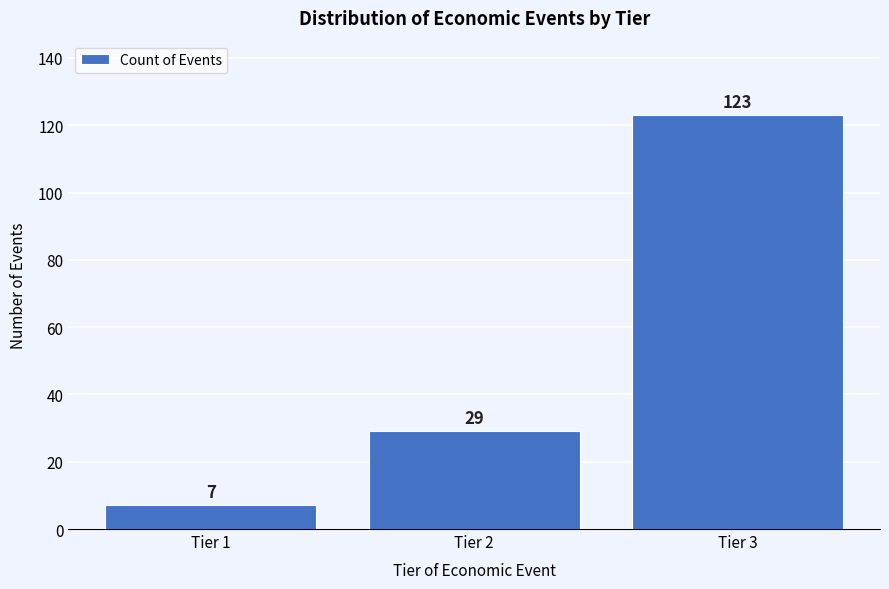

Reading right to left, transcribe all the data shown in this chart.

Tier 3=123	Tier 2=29	Tier 1=7